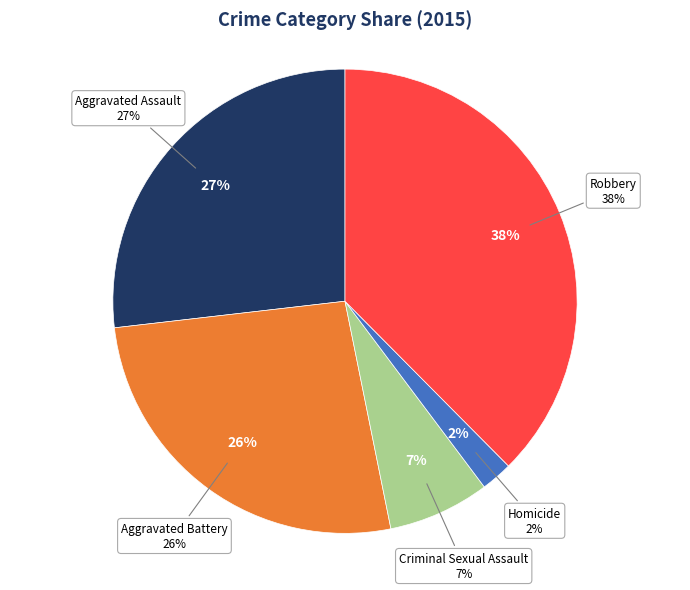

To the nearest percent, what is the average slice percentage?

20%